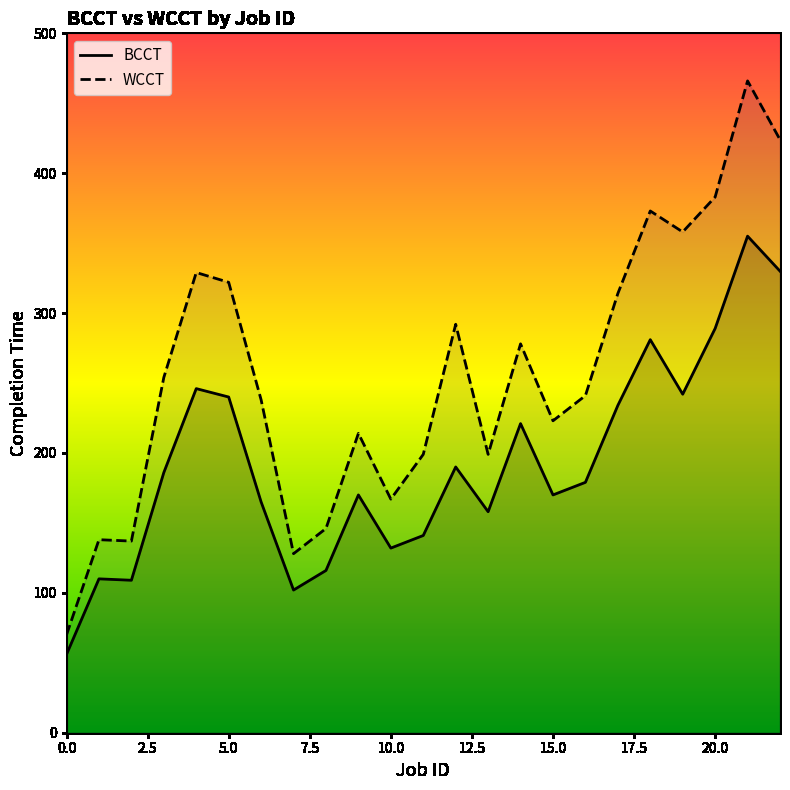

What is the total value across all series at 10.0?

299